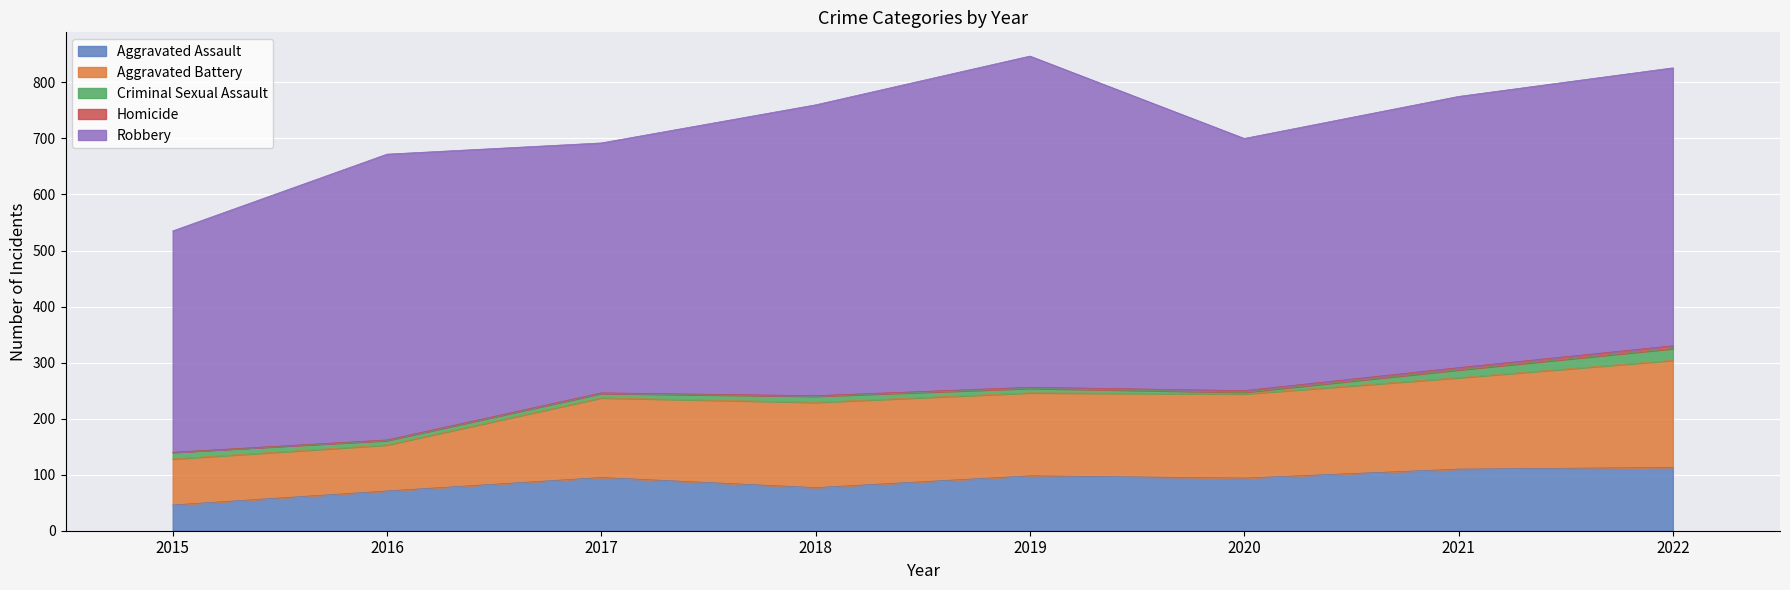

What is the minimum value for Aggravated Assault?

46